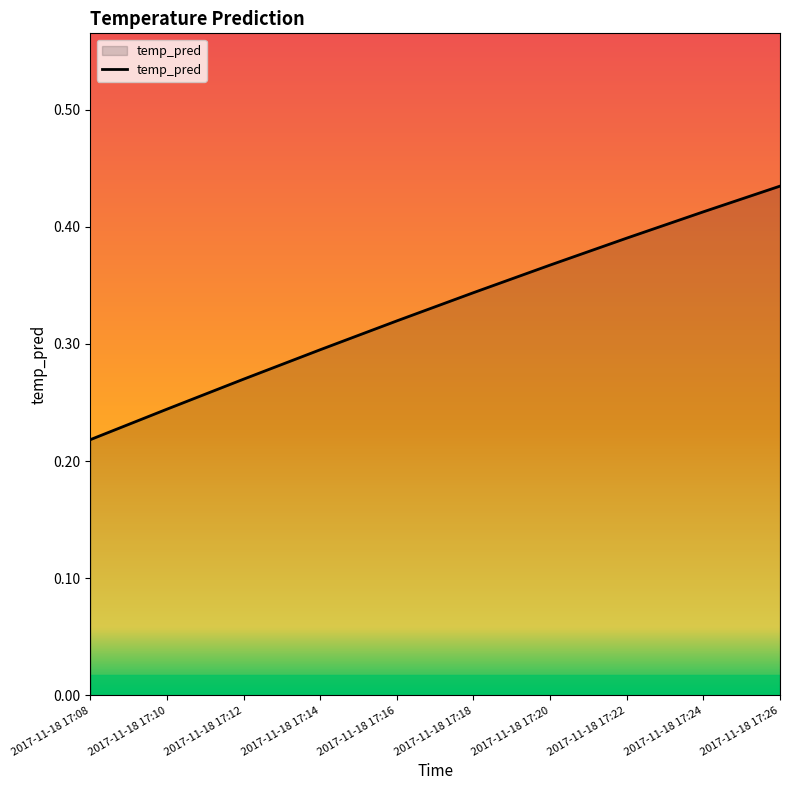

List the labels in order of value, largest first.

2017-11-18 17:26, 2017-11-18 17:24, 2017-11-18 17:22, 2017-11-18 17:20, 2017-11-18 17:18, 2017-11-18 17:16, 2017-11-18 17:14, 2017-11-18 17:12, 2017-11-18 17:10, 2017-11-18 17:08